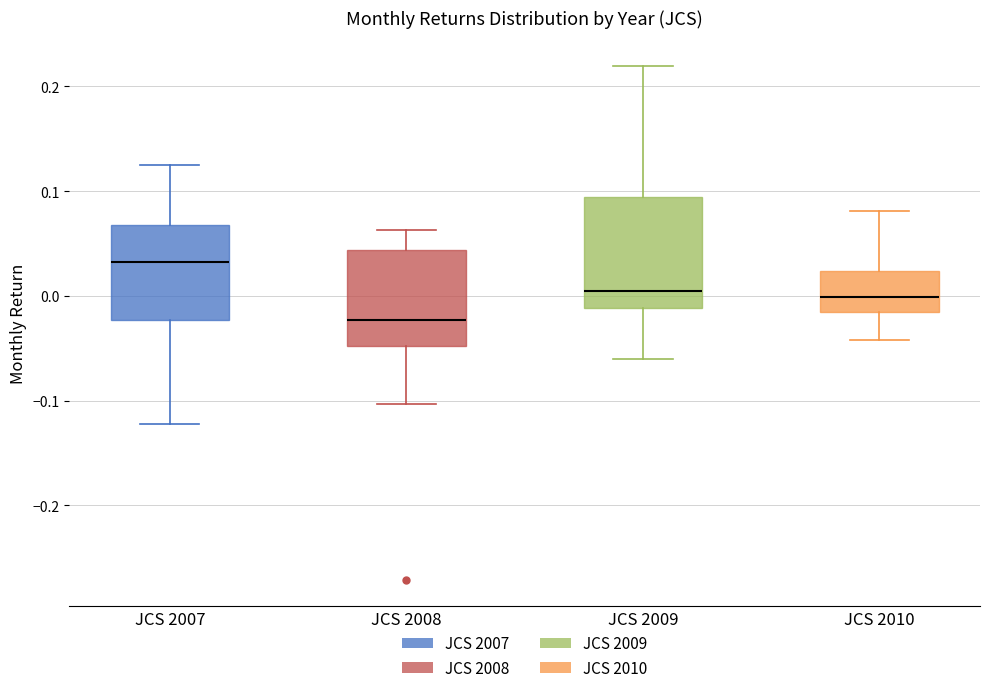

Reading left to right, read every box against the y-axis: the position of its median line, the range the box covers, and the ends of its whiskers. The values are not printed on the chart, so give them approximately, as read against the axis.

JCS 2007: median 0.03, box -0.02 to 0.07, whiskers -0.12 to 0.12
JCS 2008: median -0.02, box -0.05 to 0.04, whiskers -0.10 to 0.06
JCS 2009: median 0.00, box -0.01 to 0.09, whiskers -0.06 to 0.22
JCS 2010: median 0.00, box -0.02 to 0.02, whiskers -0.04 to 0.08